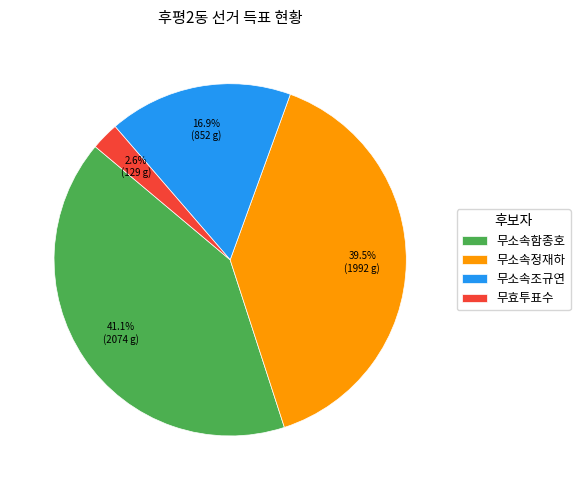

Which category has the biggest portion of the pie?

무소속함종호